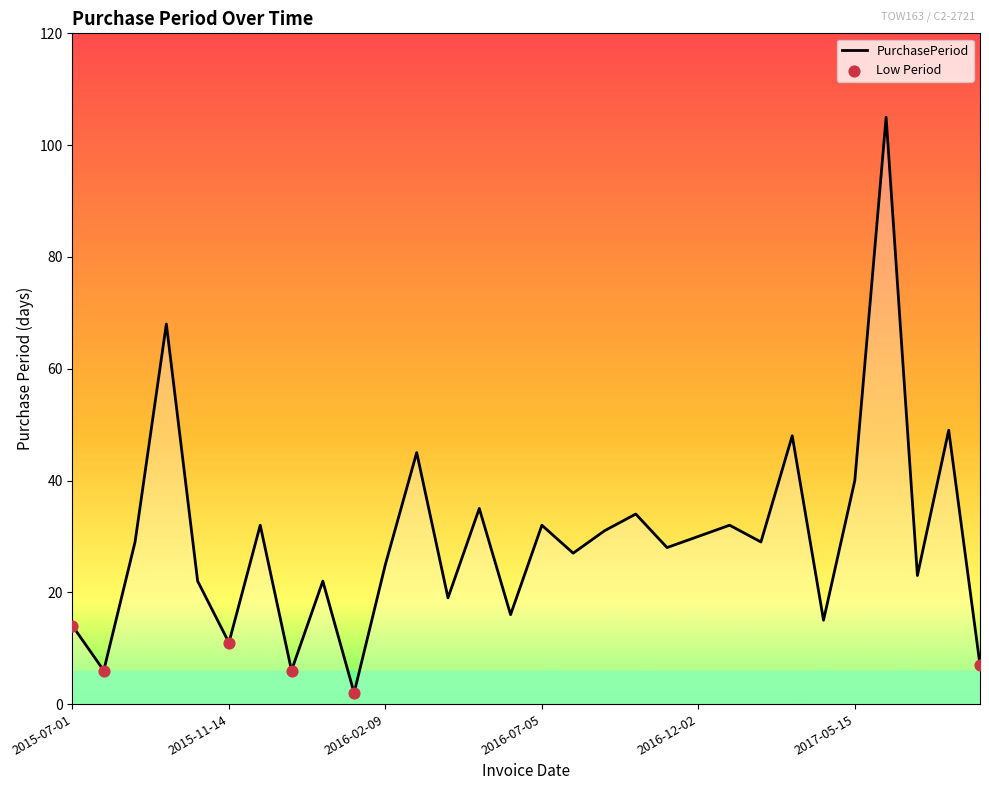

What is the difference between the maximum and minimum values?

103